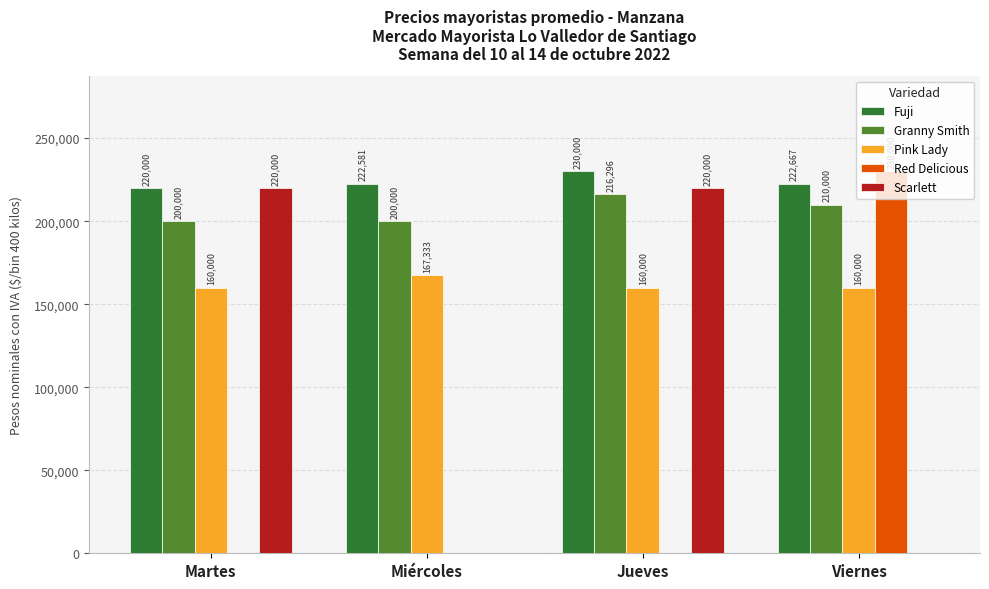

At which label does Granny Smith reach its peak?

Jueves